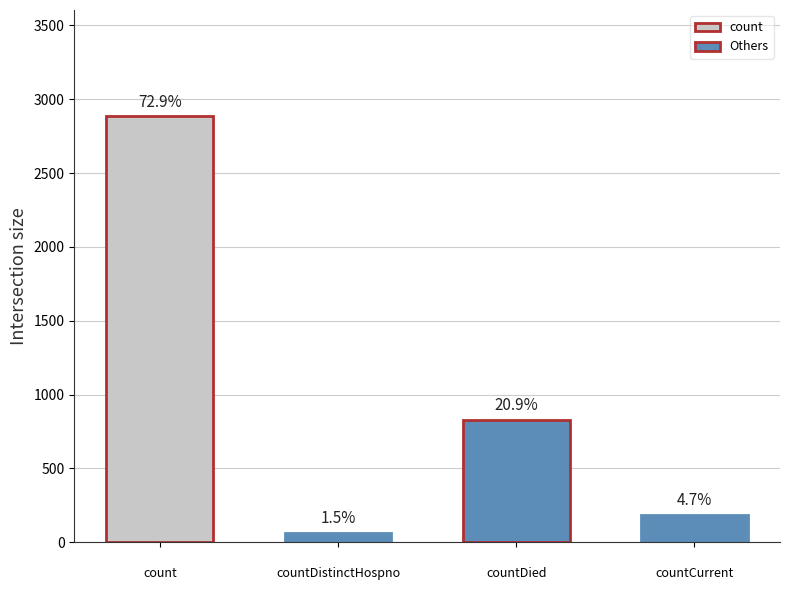

Count the number of values greater than 186.

2